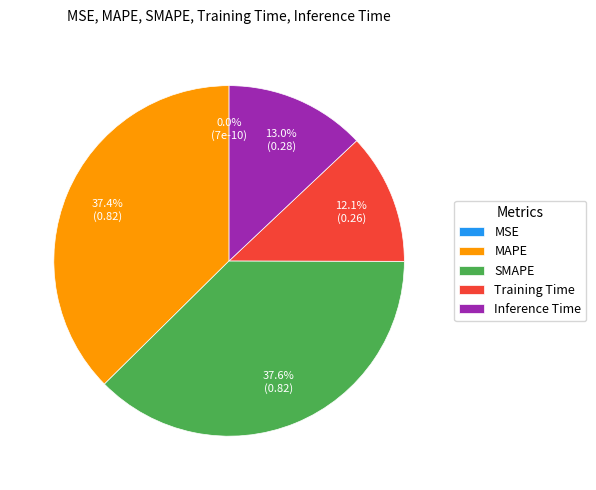

Is MAPE the majority of the pie?

No